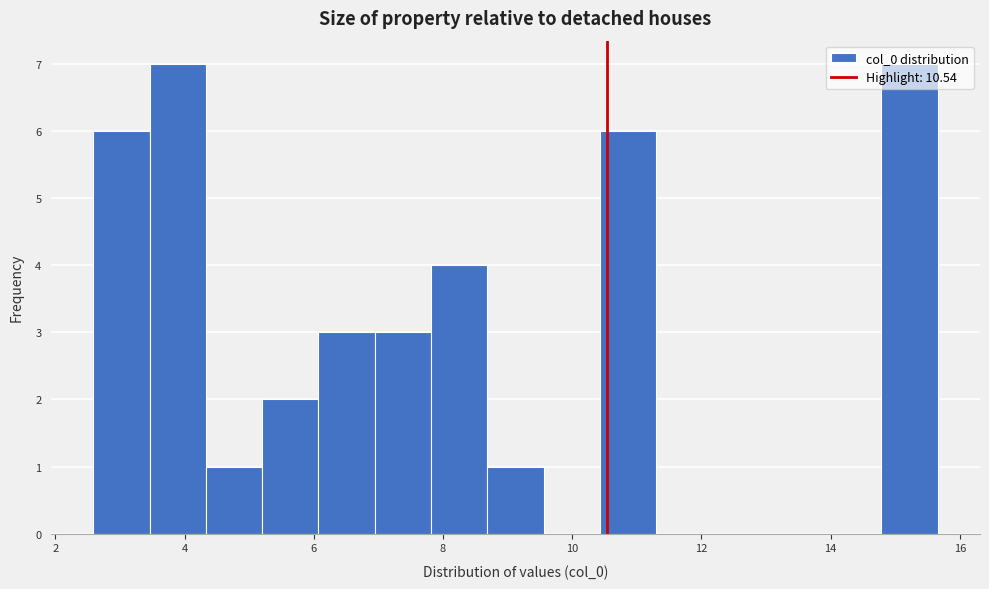

Reading left to right, transcribe this chart: for each bar, give the range it covers on the x-axis and its height. Neither the bar edges nor the heights are printed on the chart, so give them approximately, as read against the axes.

2.6 to 3.4: 6
3.4 to 4.4: 7
4.4 to 5.2: 1
5.2 to 6.0: 2
6.0 to 7.0: 3
7.0 to 7.8: 3
7.8 to 8.6: 4
8.6 to 9.6: 1
9.6 to 10.4: 0
10.4 to 11.4: 6
11.4 to 12.2: 0
12.2 to 13.0: 0
13.0 to 14.0: 0
14.0 to 14.8: 0
14.8 to 15.6: 7